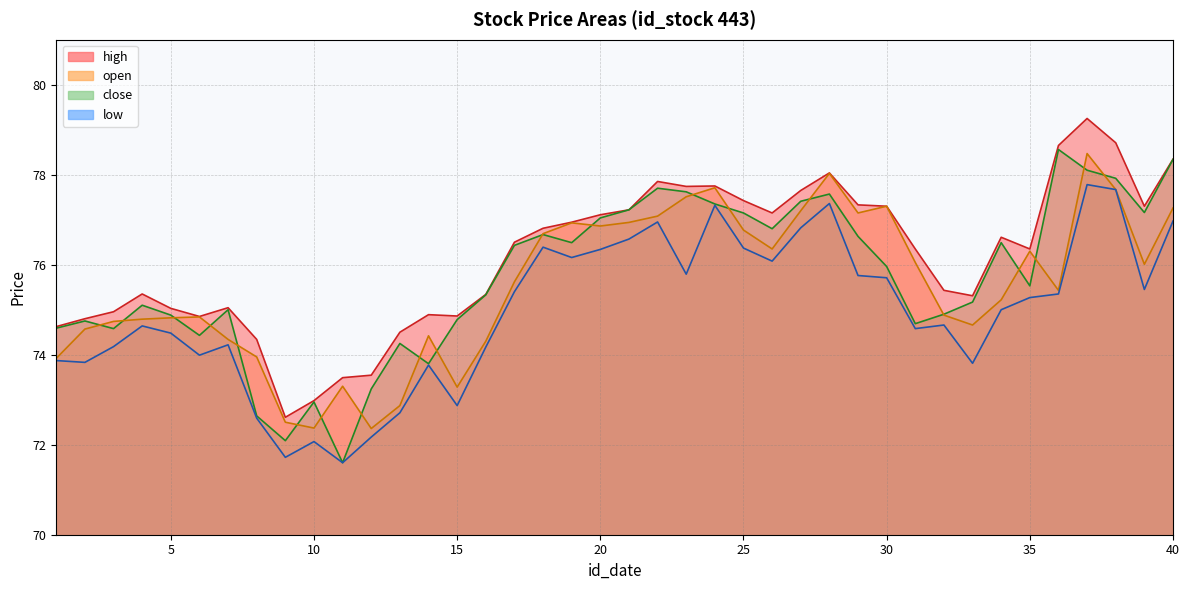

What is the difference between the maximum and second lowest values in the close series?

6.5